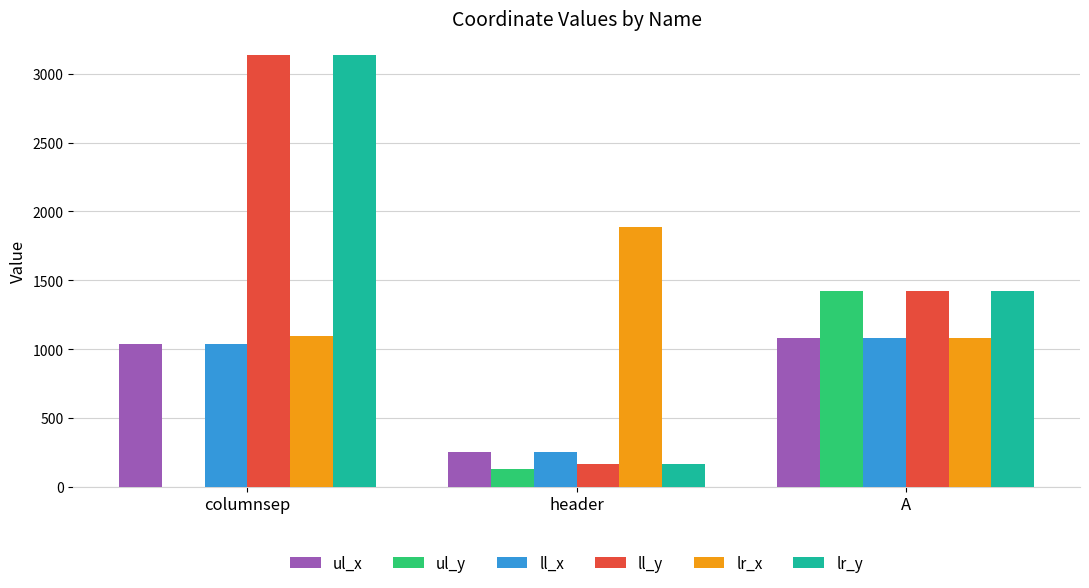

Count the number of categories in the chart.

3